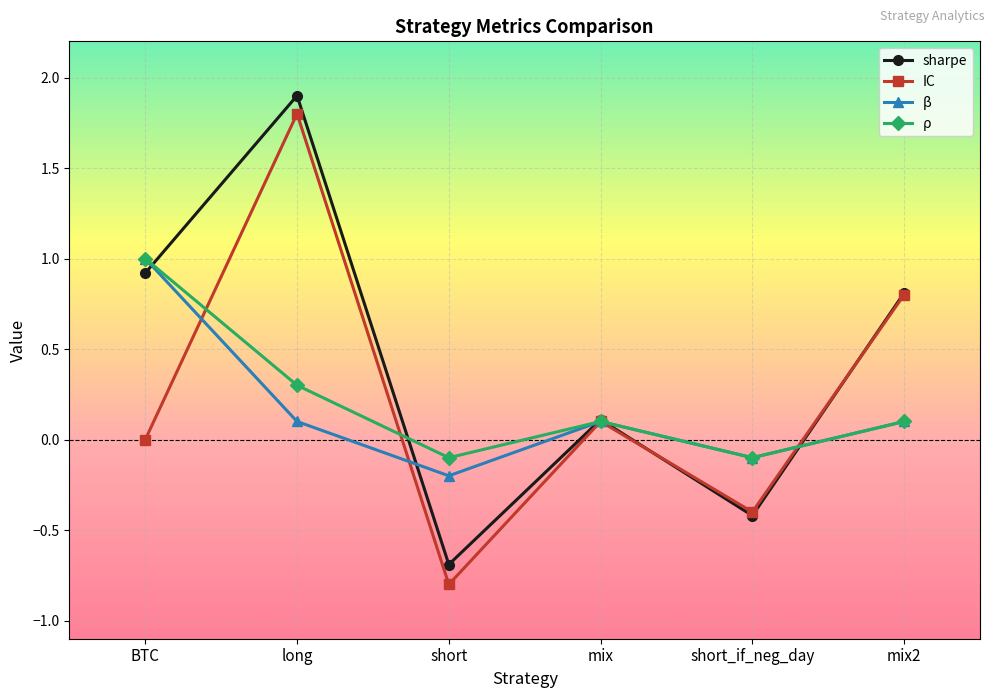

What is the greatest value displayed?

1.9